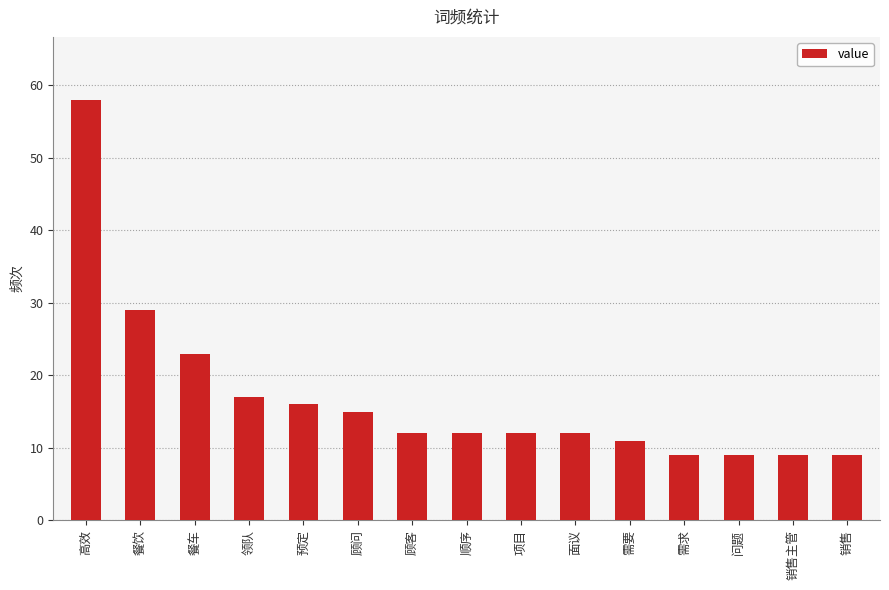

At which label is the value closest to 33?

餐饮